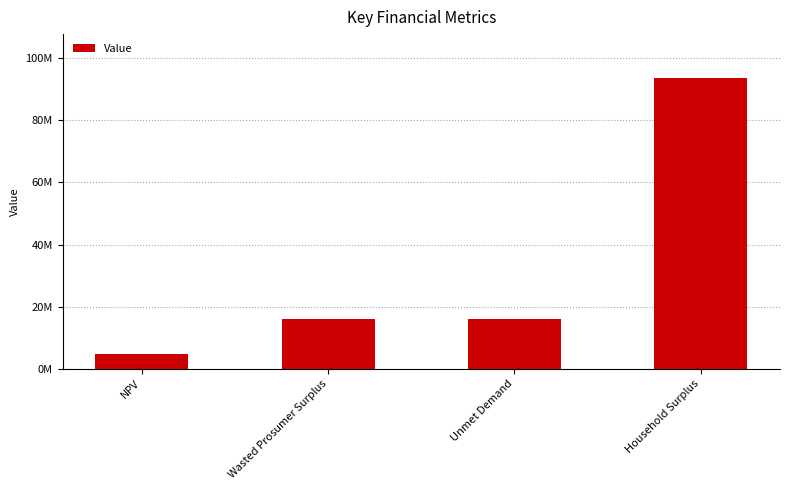

What is the average value?

32679274.3